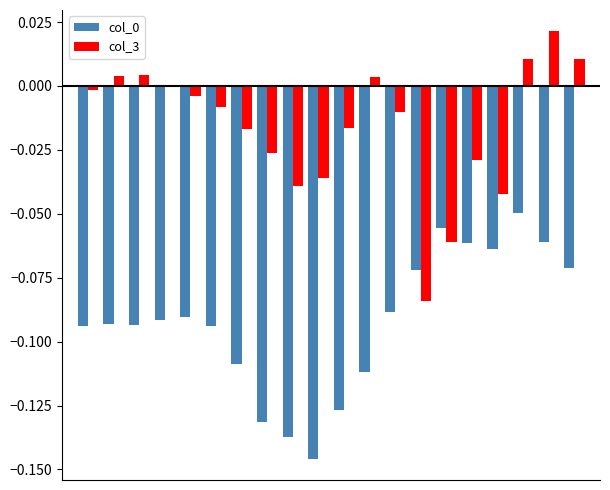

Which series has the widest spread of values?

col_3